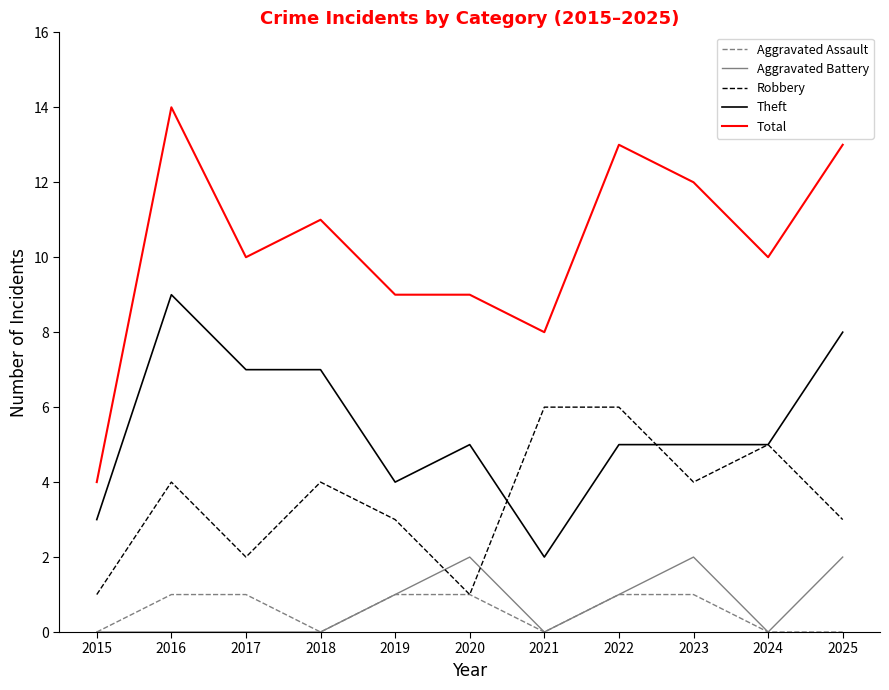

True or false: Robbery has a value of 2 at 2023.

False